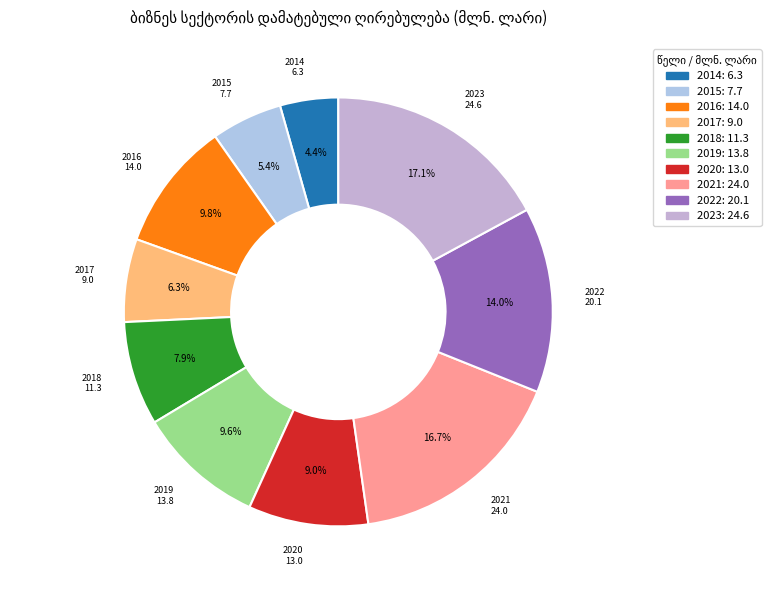

To the nearest percent, what is the combined percentage of 2015 and 2017?

12%